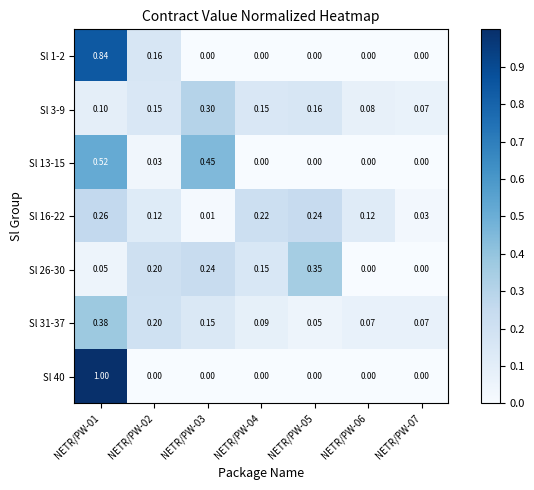

Is the value of Sl 16-22 at NETR/PW-02 greater than the value of Sl 13-15 at NETR/PW-05?

Yes